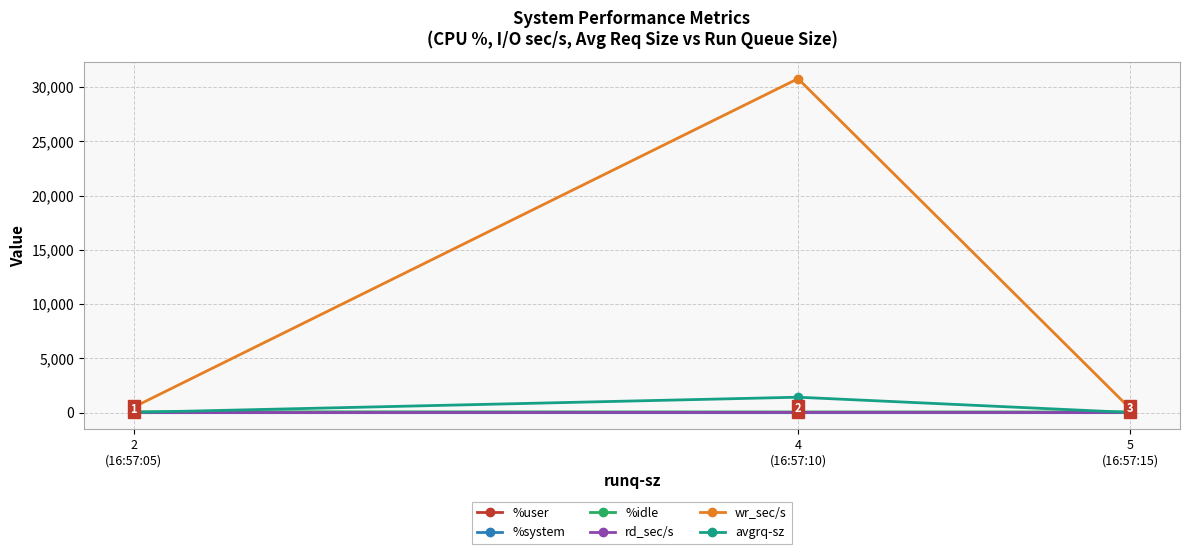

Which series has the largest total across all categories?

wr_sec/s